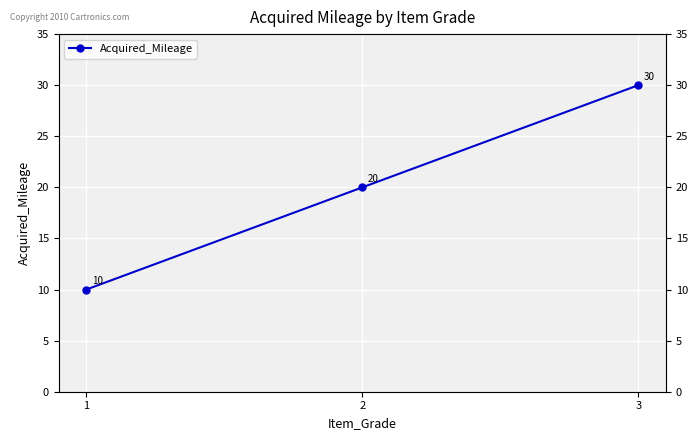

How many lines are shown in the chart?

1